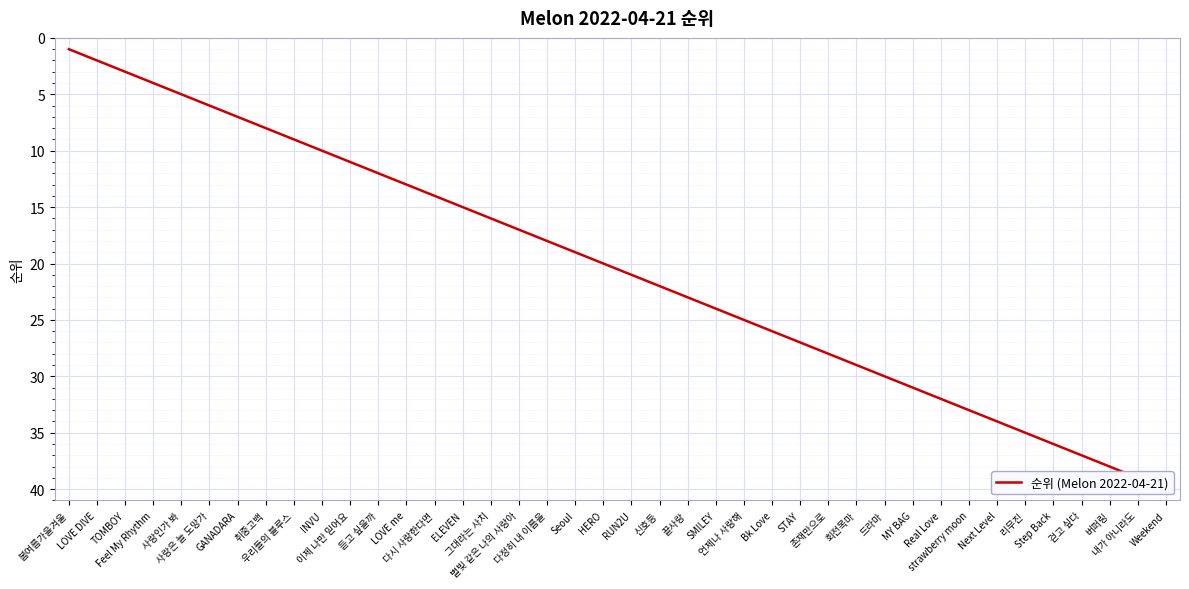

Is it true that the value at 리무진 is 35?

True